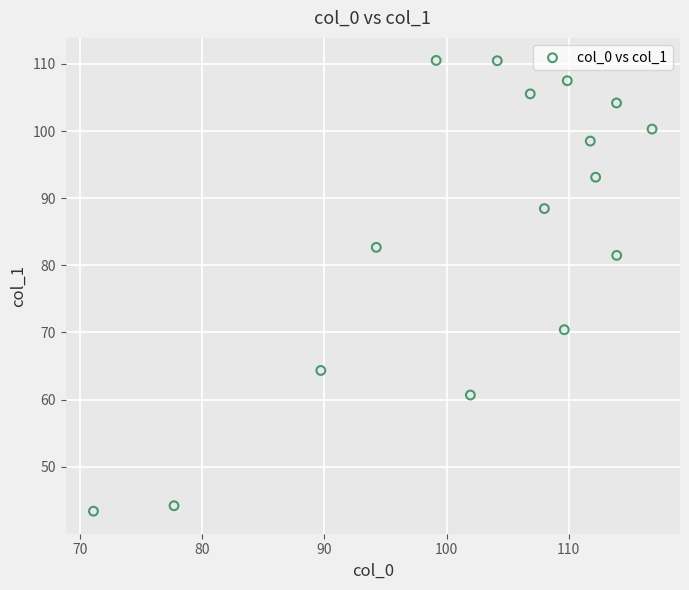

What is the range of Y values (max minus min)?

67.1